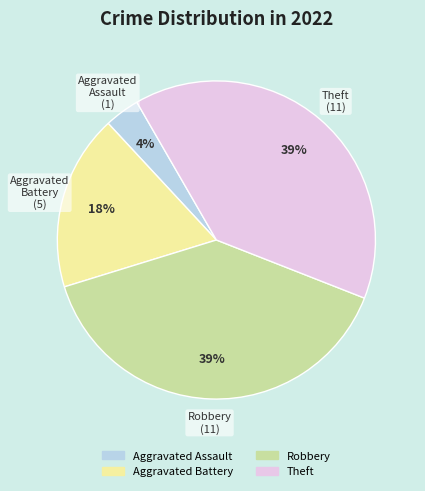

True or false: Aggravated Battery accounts for 24% of the total.

False